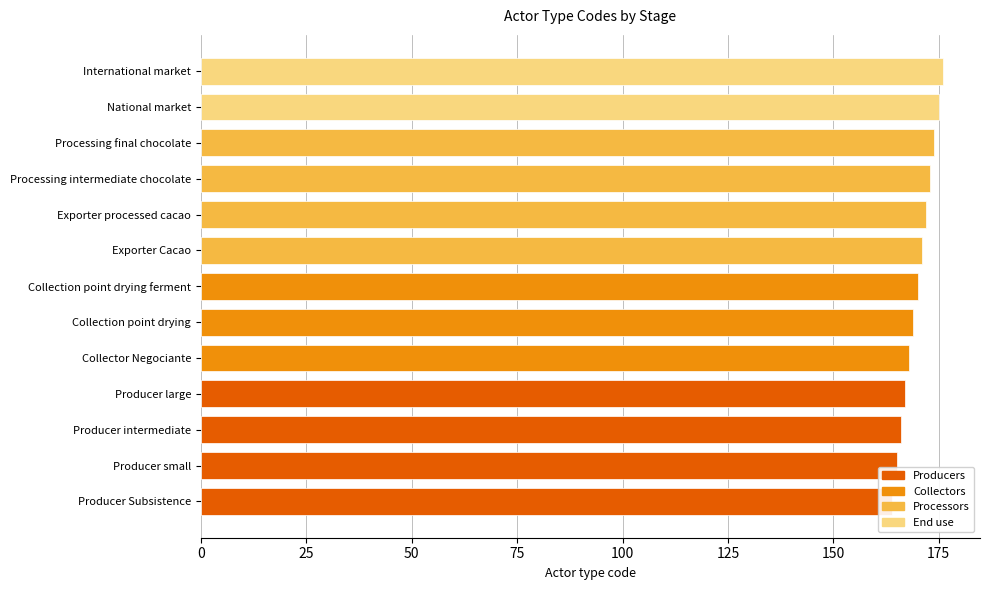

List the labels in order of value, smallest first.

Producer Subsistence, Producer small, Producer intermediate, Producer large, Collector Negociante, Collection point drying, Collection point drying ferment, Exporter Cacao, Exporter processed cacao, Processing intermediate chocolate, Processing final chocolate, National market, International market